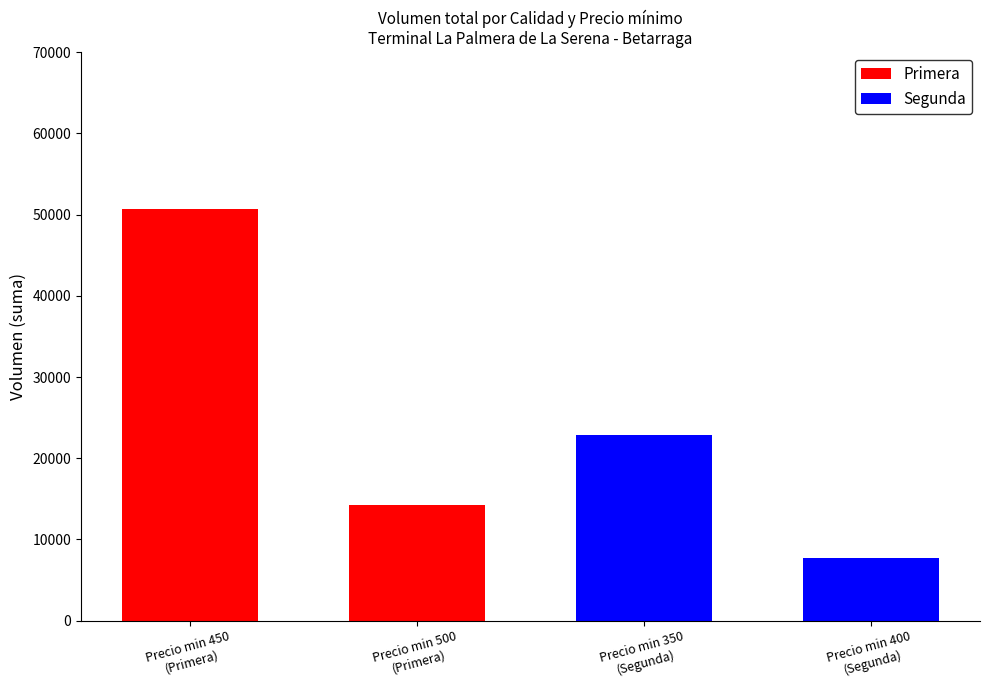

Reading left to right, transcribe all the data shown in this chart.

Primera: 50700	14180
Segunda: 22840	7700